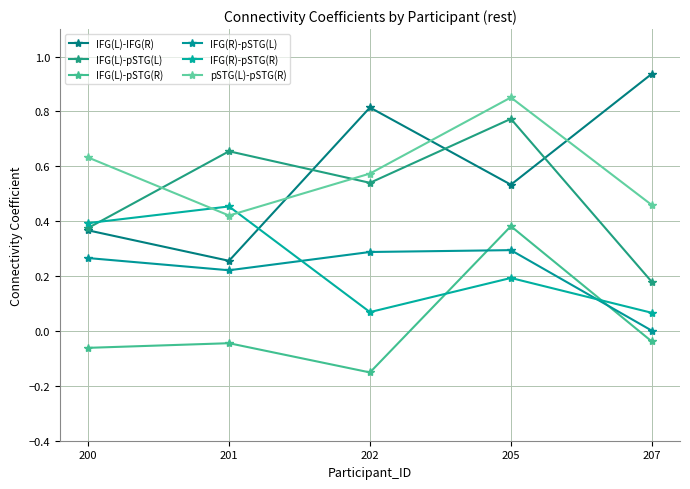

Count the number of categories in the chart.

5